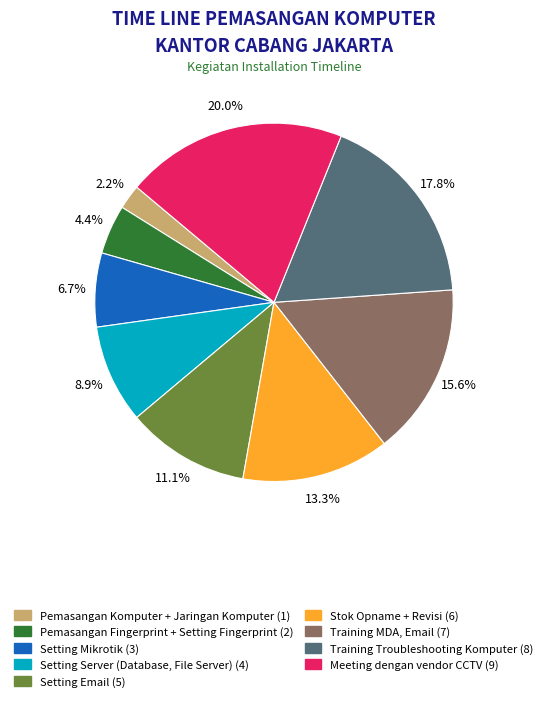

Does Setting Email account for over 50% of the chart?

No